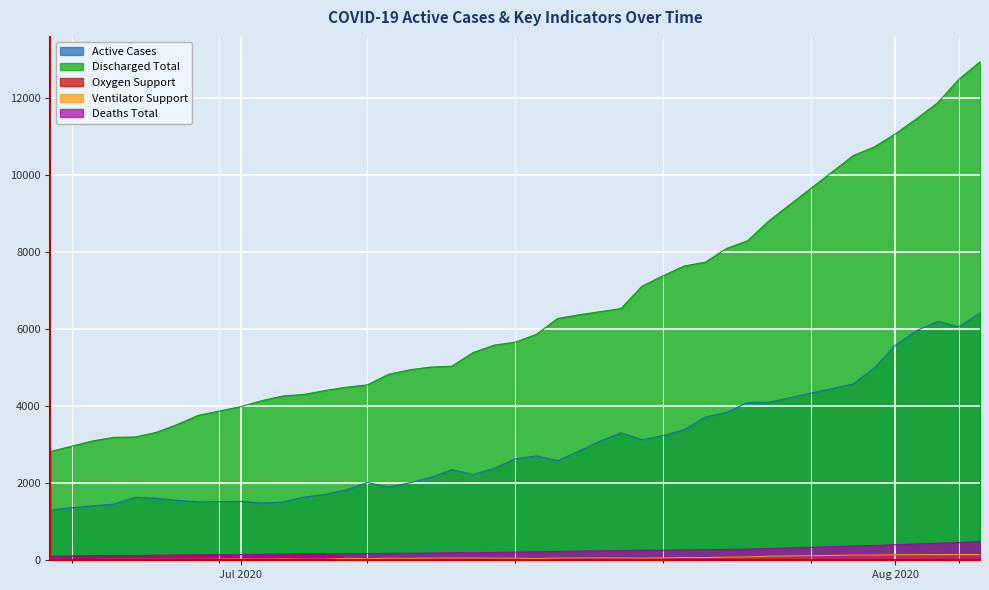

What position from the left is 2020-06-22?

1